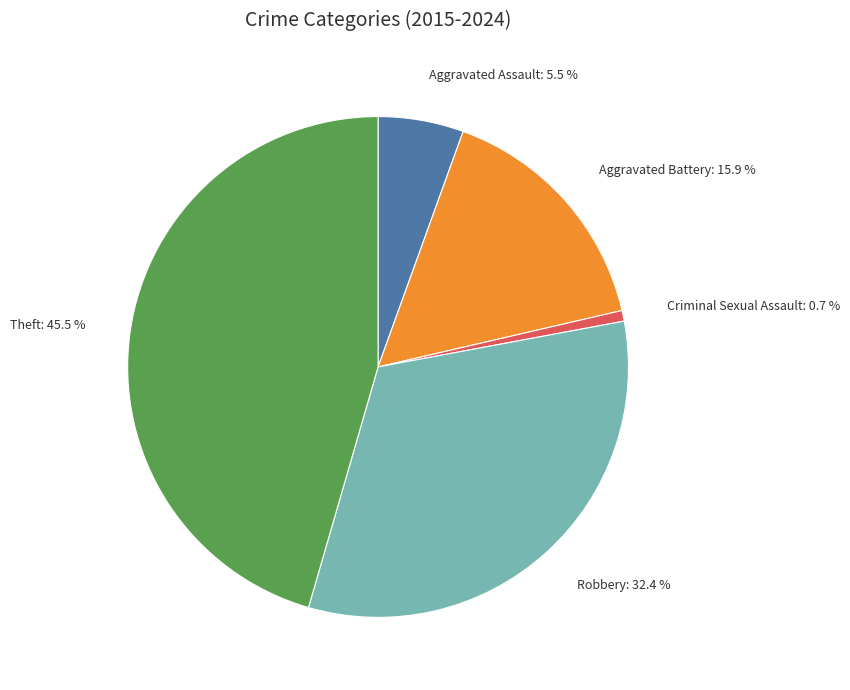

Is there any slice that represents more than half of the pie?

No